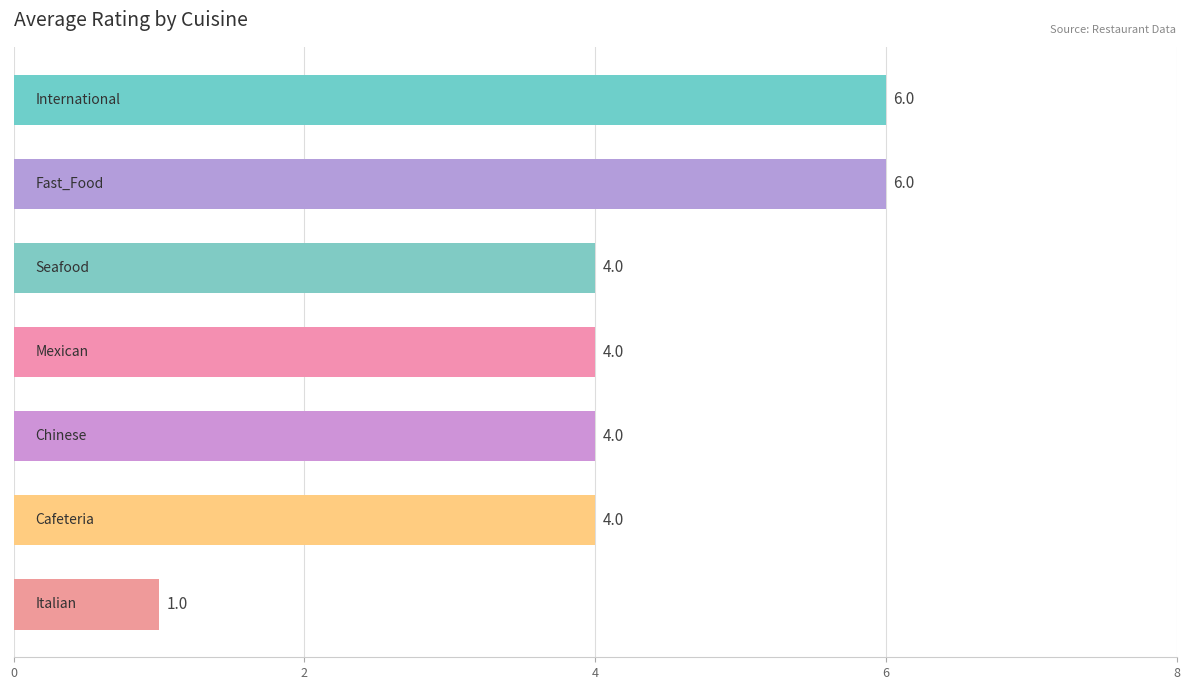

What is the sum of all values?

29